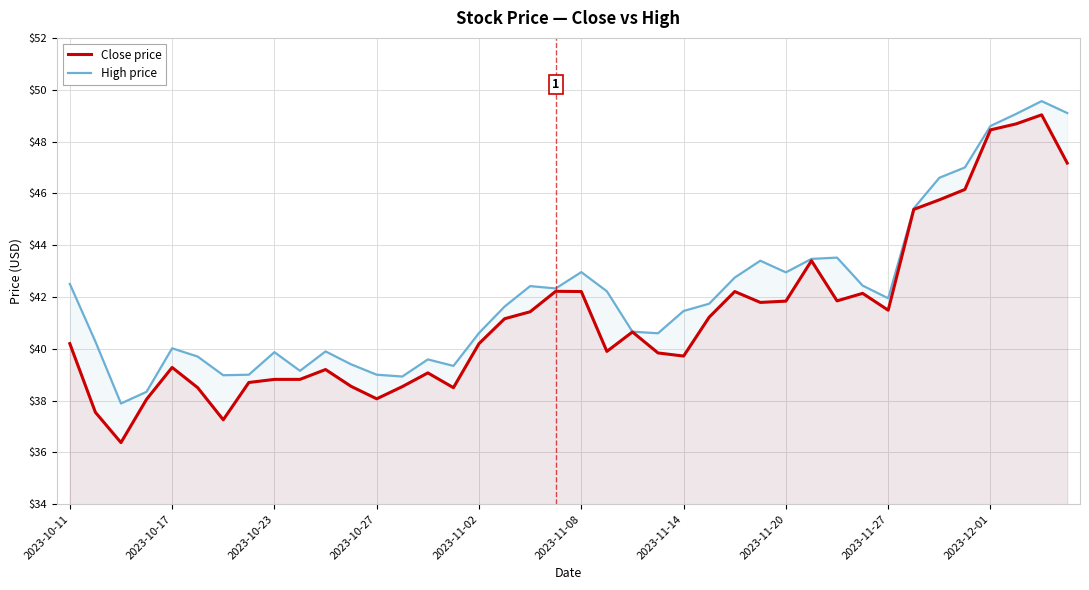

List the series in order of their peak value, highest first.

High price, Close price